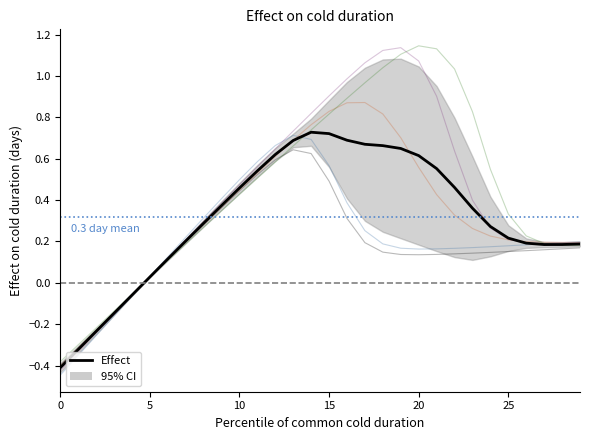

What is the change in value from 0 to 23?

+0.8